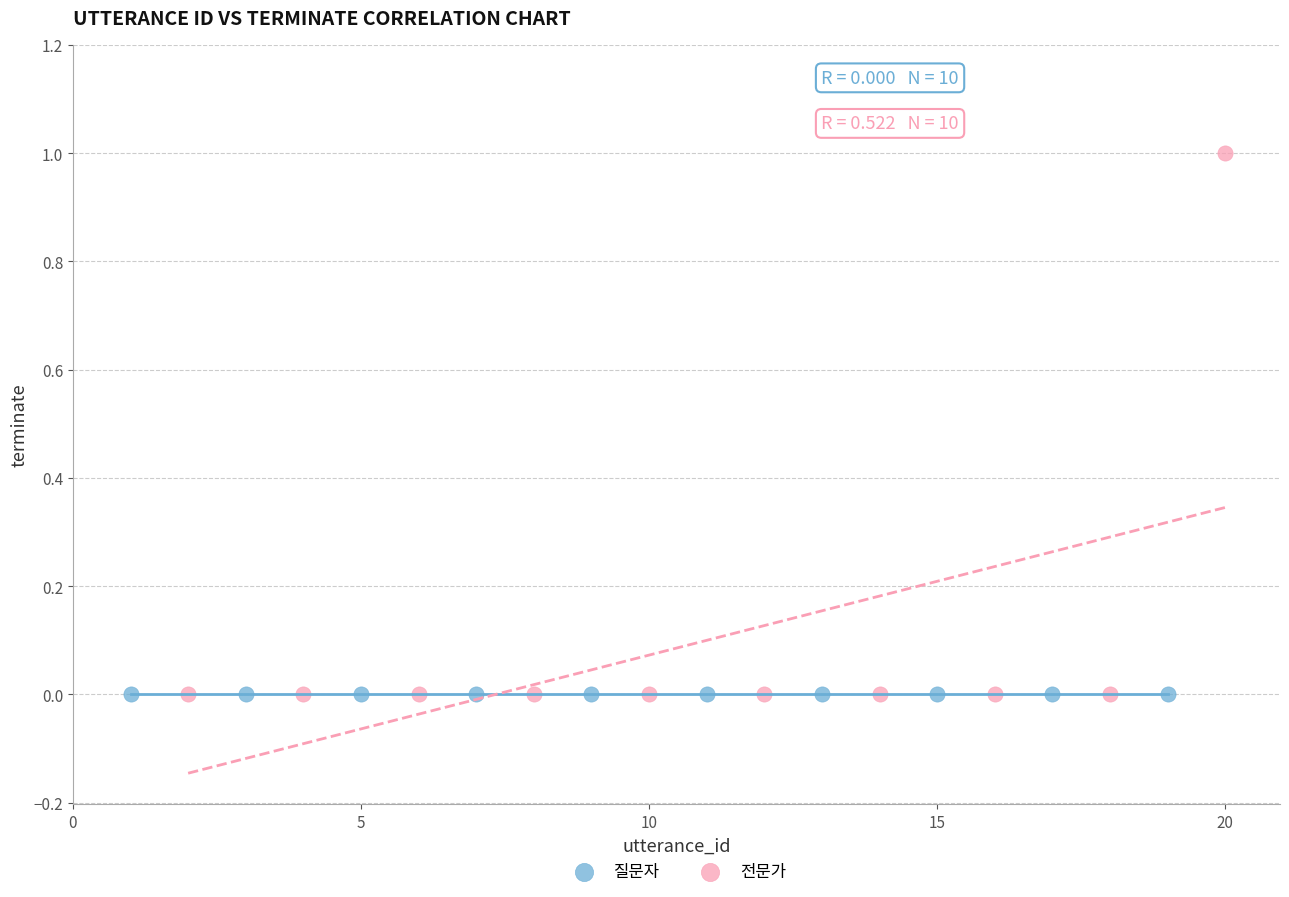

What are all the series names shown in the legend?

질문자, 전문가